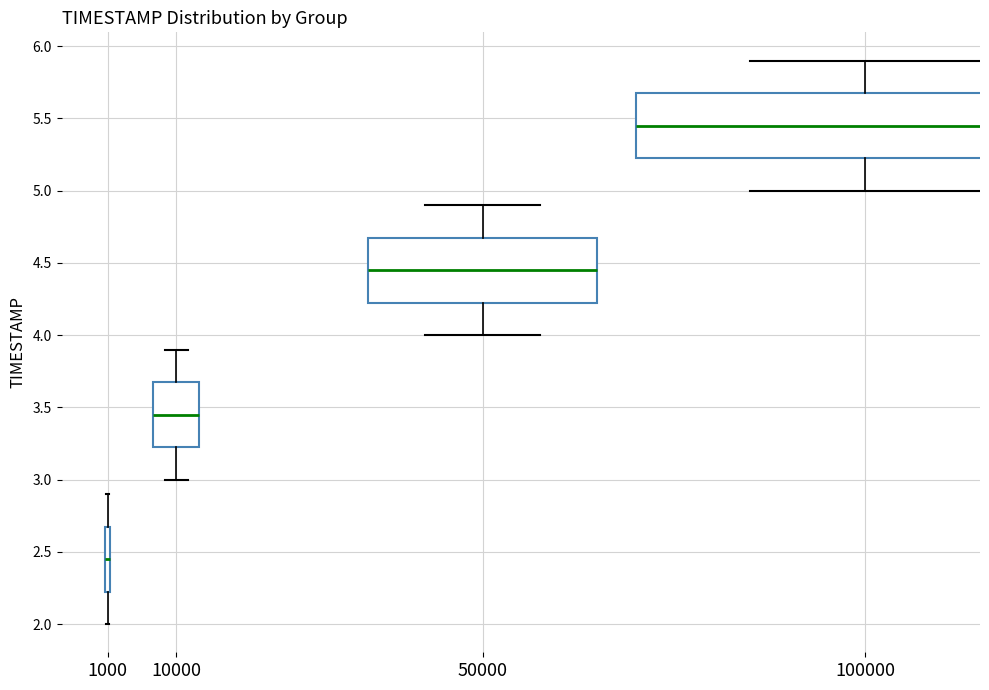

Reading left to right, read every box against the y-axis: the position of its median line, the range the box covers, and the ends of its whiskers. The values are not printed on the chart, so give them approximately, as read against the axis.

1000: median 2.45, box 2.25 to 2.70, whiskers 2.00 to 2.90
10000: median 3.45, box 3.25 to 3.70, whiskers 3.00 to 3.90
50000: median 4.45, box 4.25 to 4.70, whiskers 4.00 to 4.90
100000: median 5.45, box 5.25 to 5.70, whiskers 5.00 to 5.90